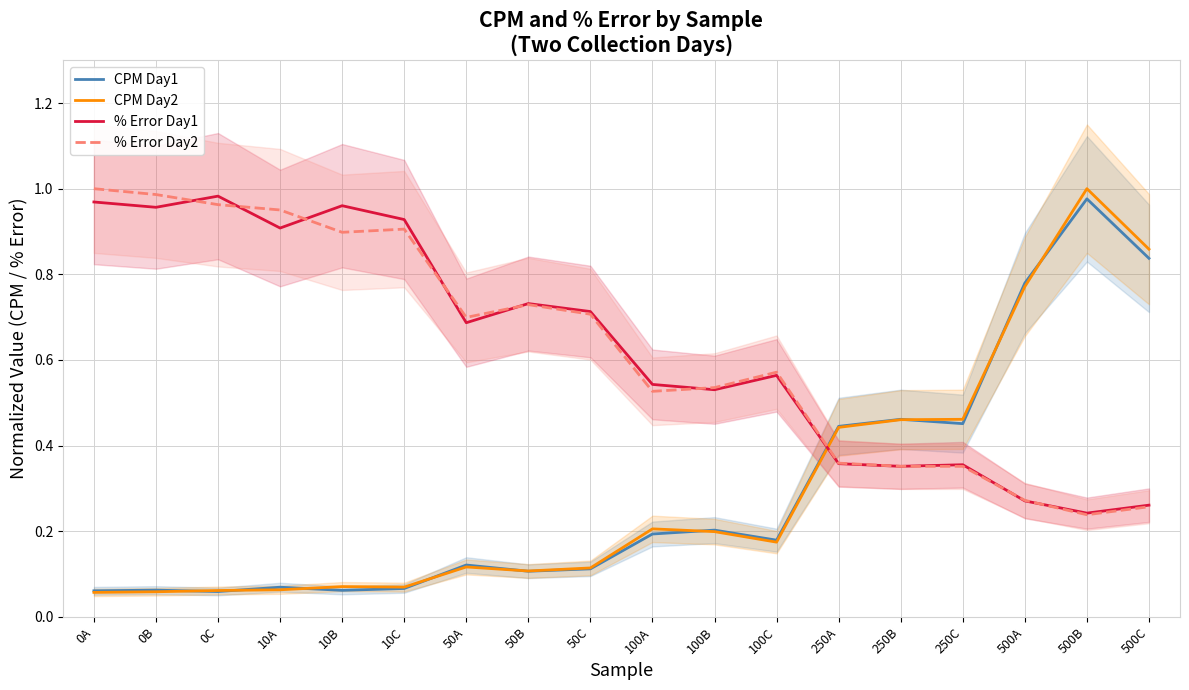

What is the minimum value for CPM Day2?

0.1